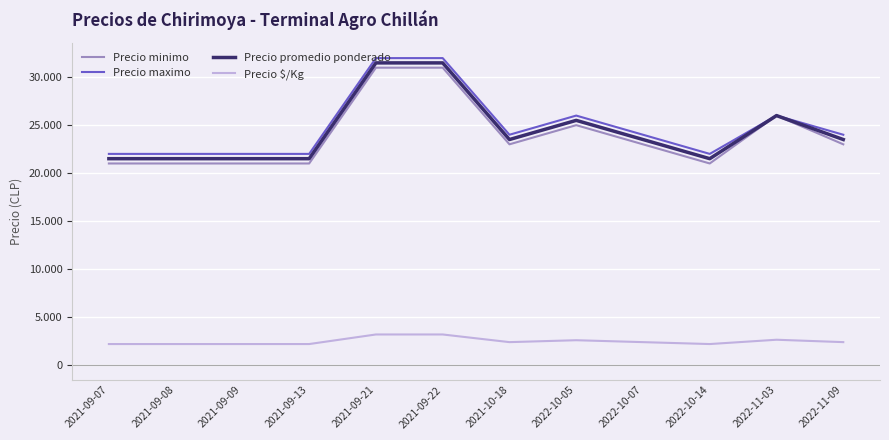

What is the total value across all series at 2022-11-03?

80600